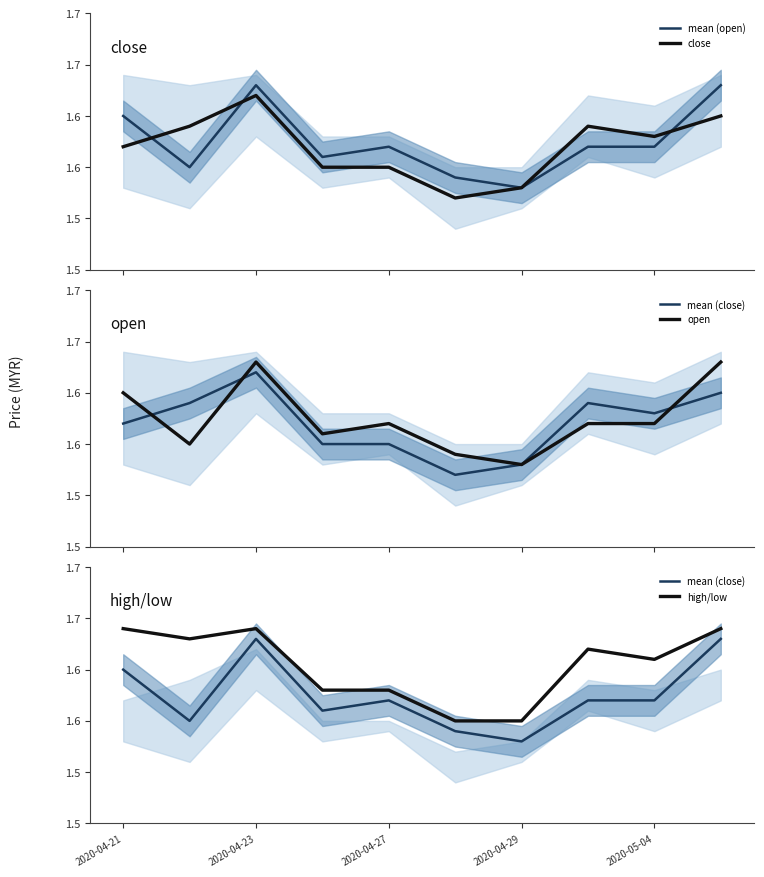

True or false: mean (close) and high/low intersect in this chart.

False